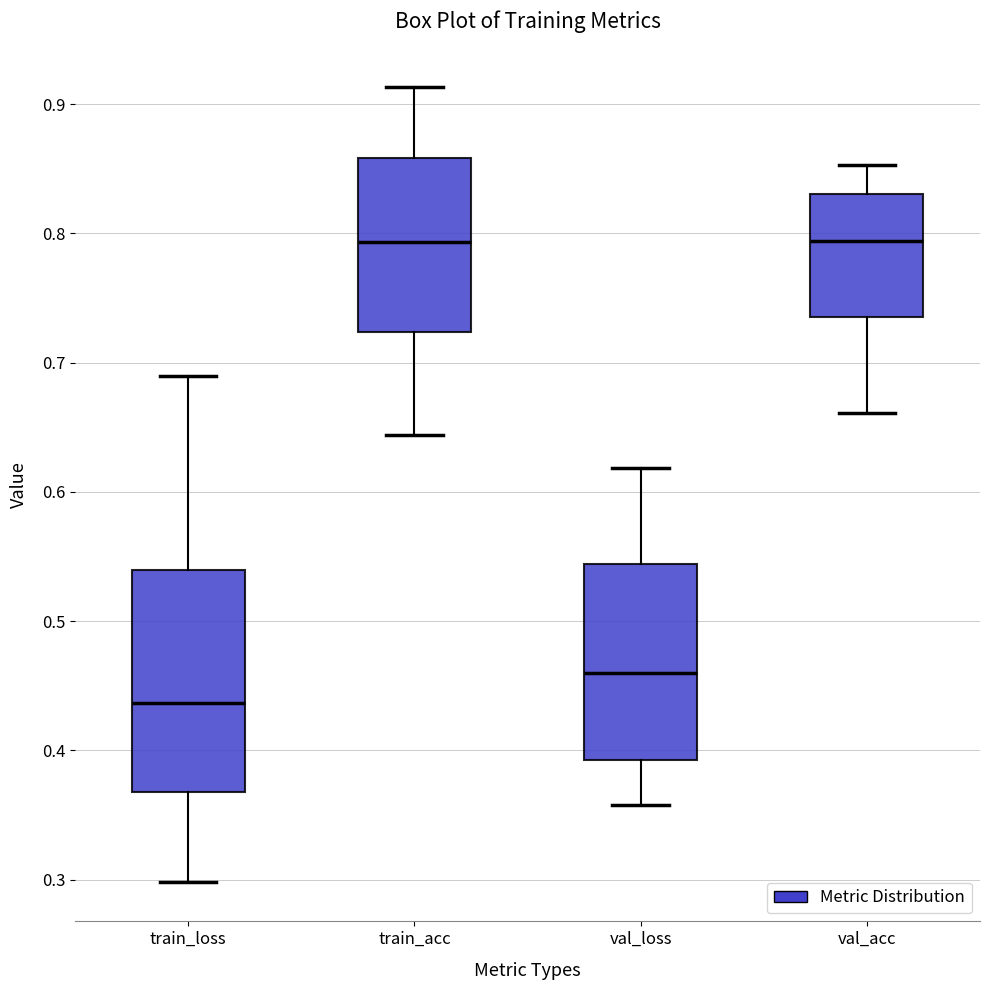

Comparing the boxes themselves (not the whiskers), which one is the tallest?

train_loss